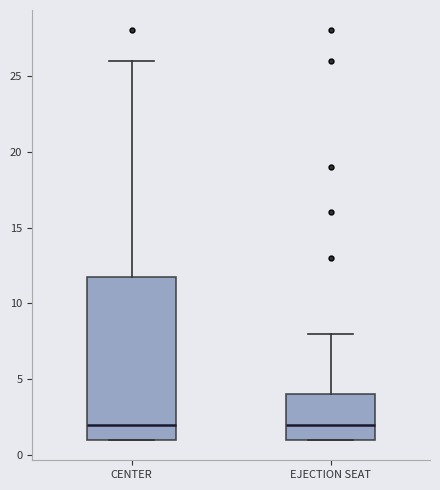

Reading left to right, transcribe this box plot: for each box, give where its median line is, the range the box spans, and where its two whiskers end, as read against the y-axis. The values are not printed on the chart, so give them approximately, as read against the axis.

CENTER: median 2, box 1 to 12, whiskers 1 to 26
EJECTION SEAT: median 2, box 1 to 4, whiskers 1 to 8